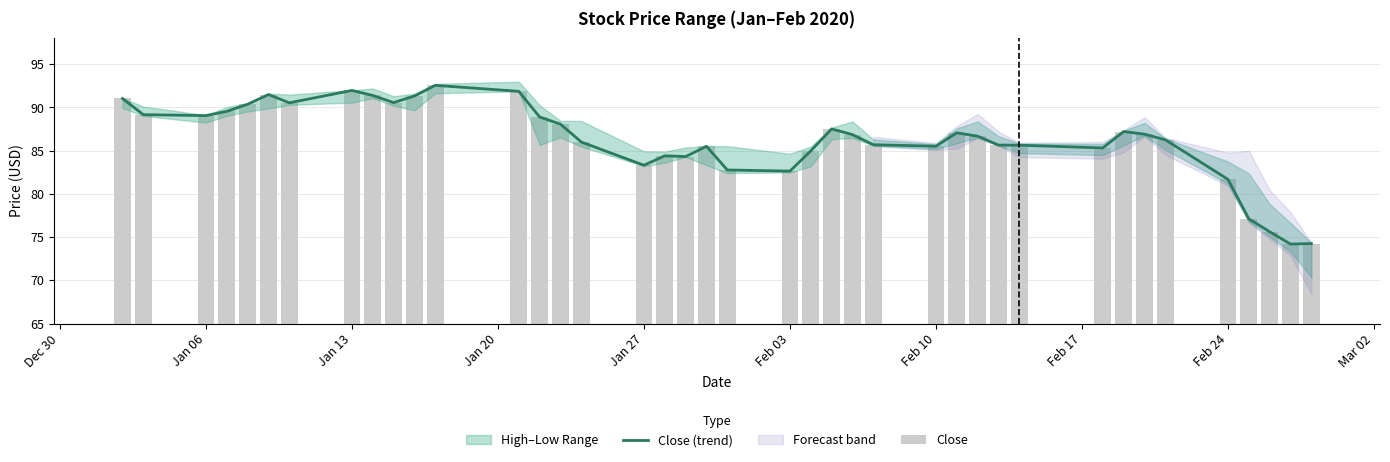

Which series has the largest total across all categories?

Close (trend)